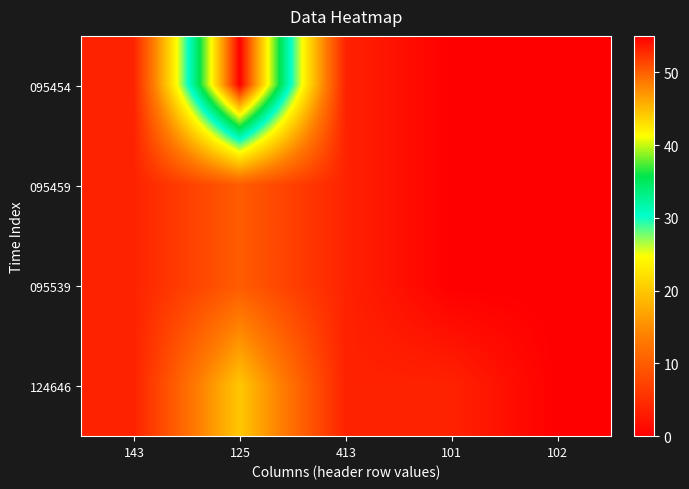

At which category is the sum across all series the highest?

125